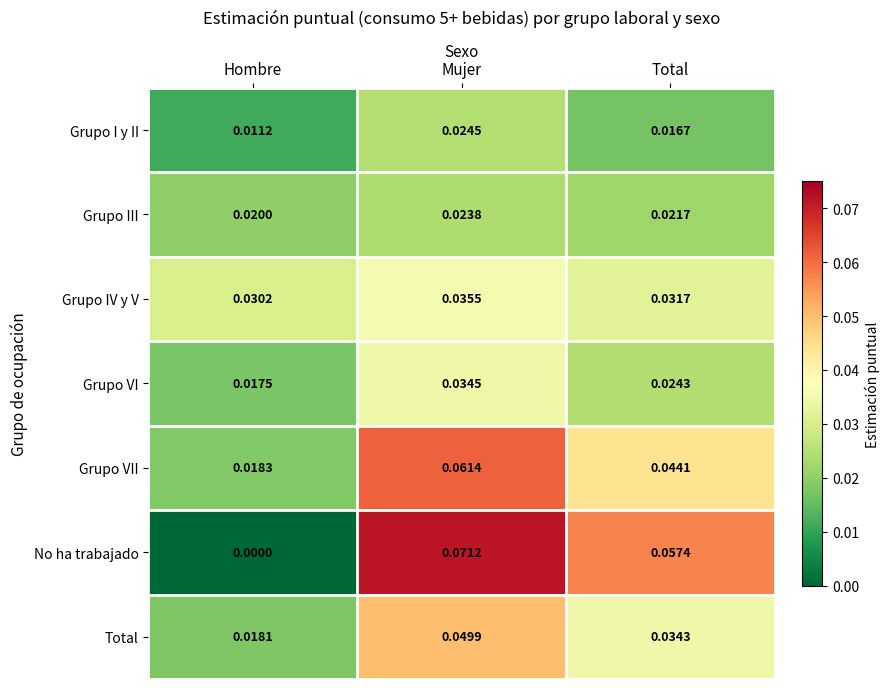

At which category is the sum across all series the highest?

Mujer